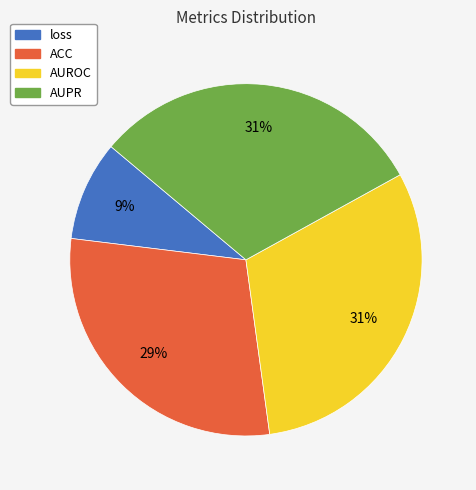

True or false: AUROC accounts for 26% of the total.

False